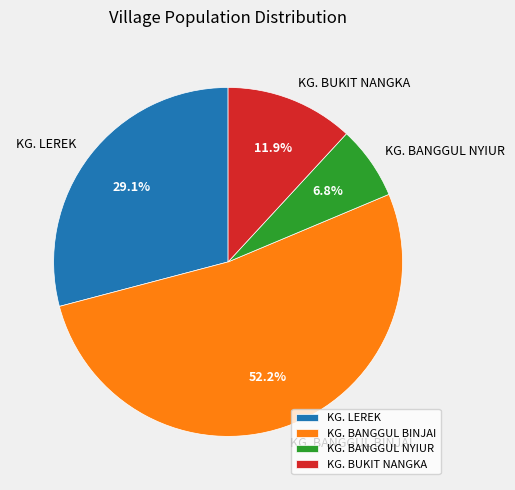

To the nearest percent, what portion does KG. BUKIT NANGKA represent?

12%